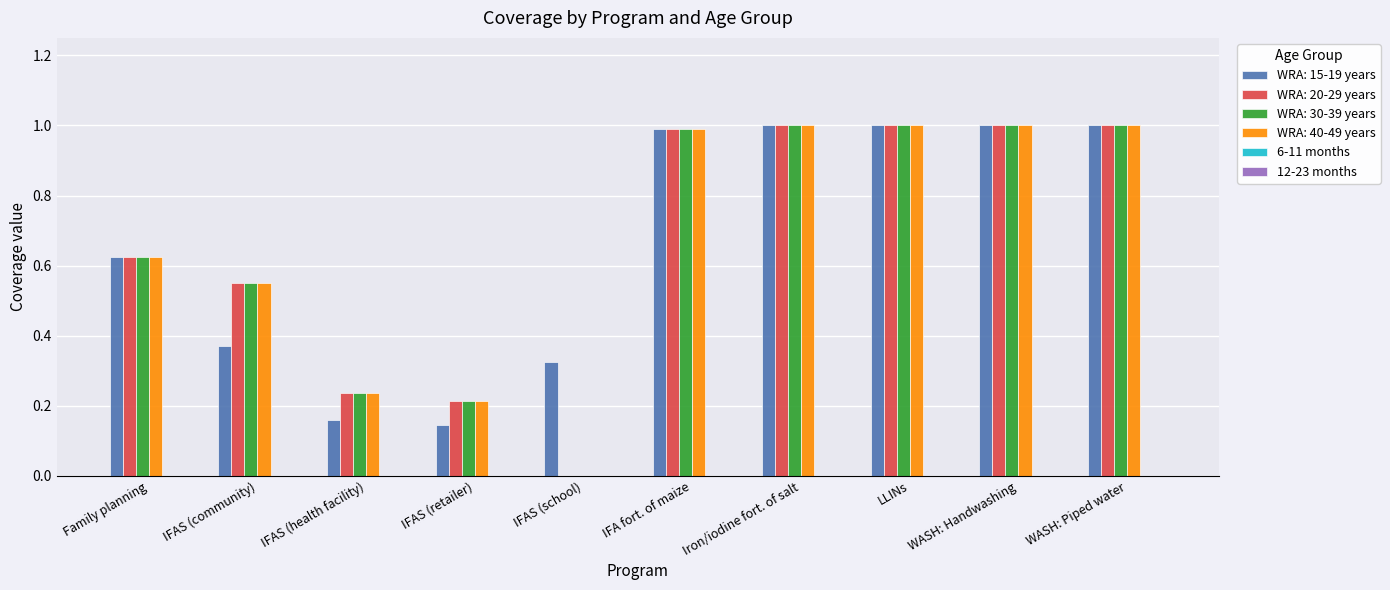

Does the chart contain stacked bars?

No